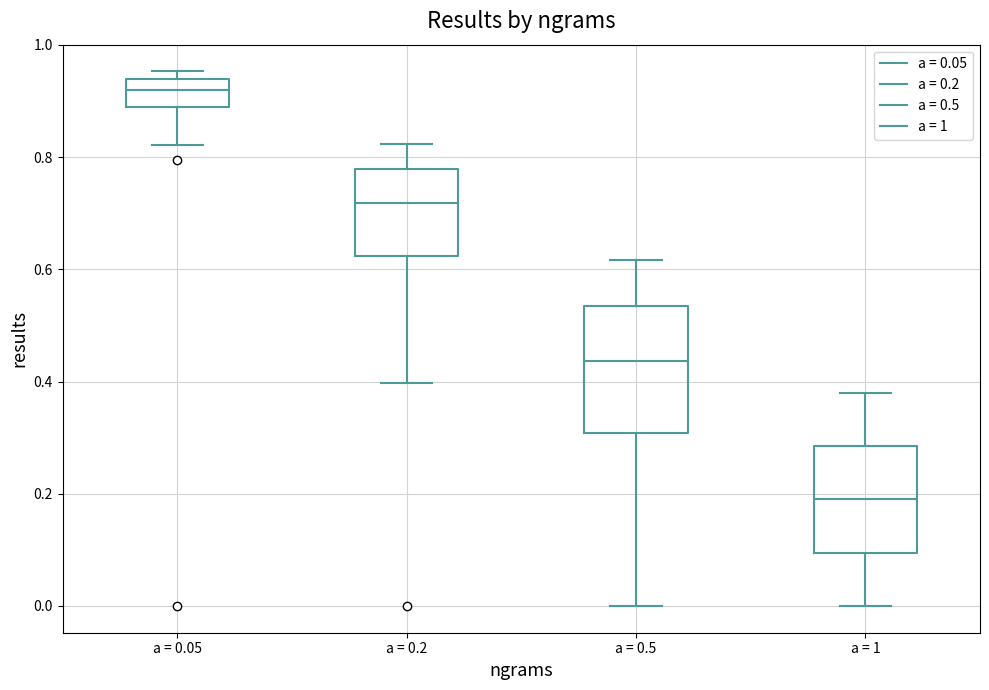

Where is the lower edge of the box for a = 0.05 on the y-axis? The values are not printed on the chart, so give them approximately, as read against the axis.

0.88